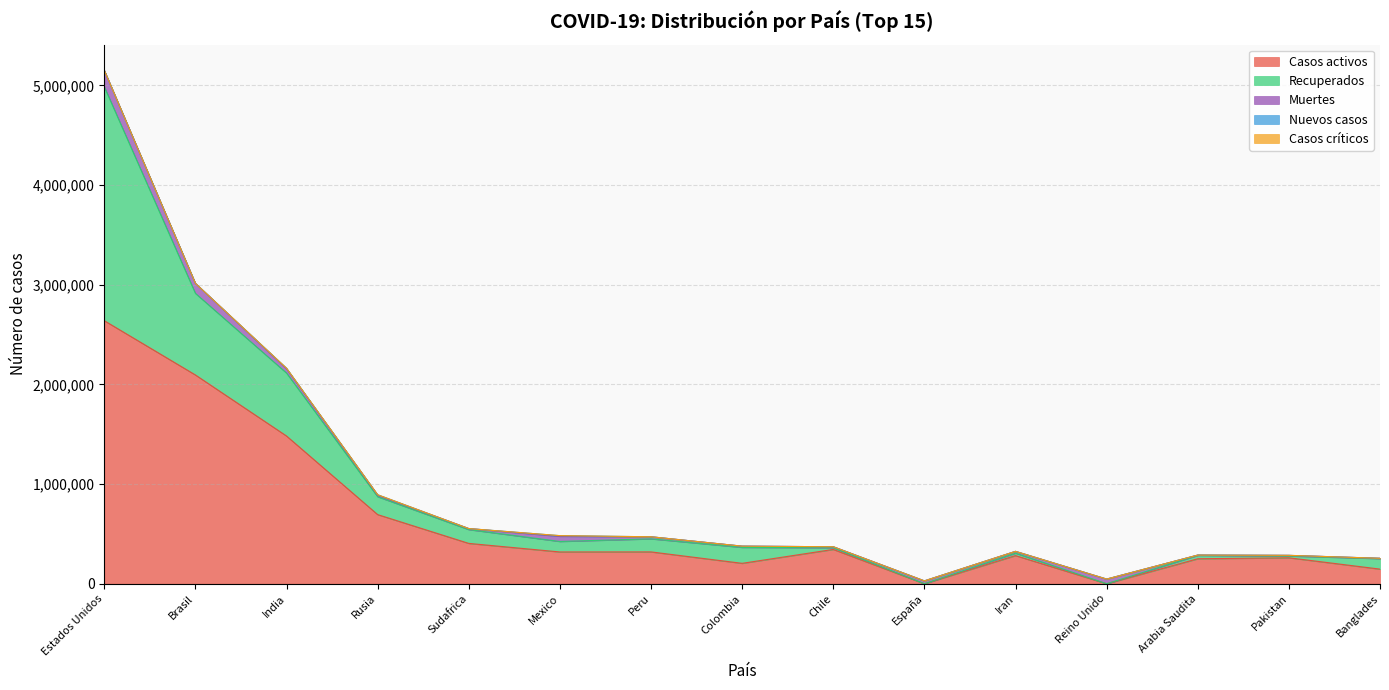

What is the maximum value shown in the chart?

2638673